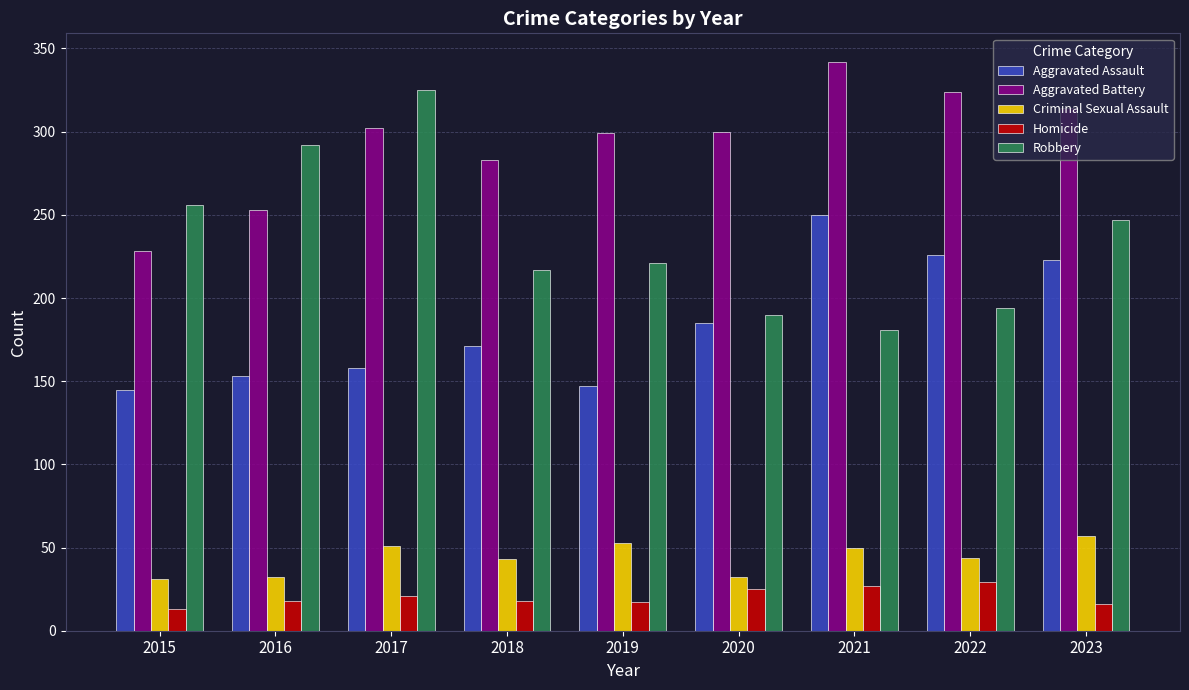

Read the Homicide value at 2016, to the nearest 10.

20